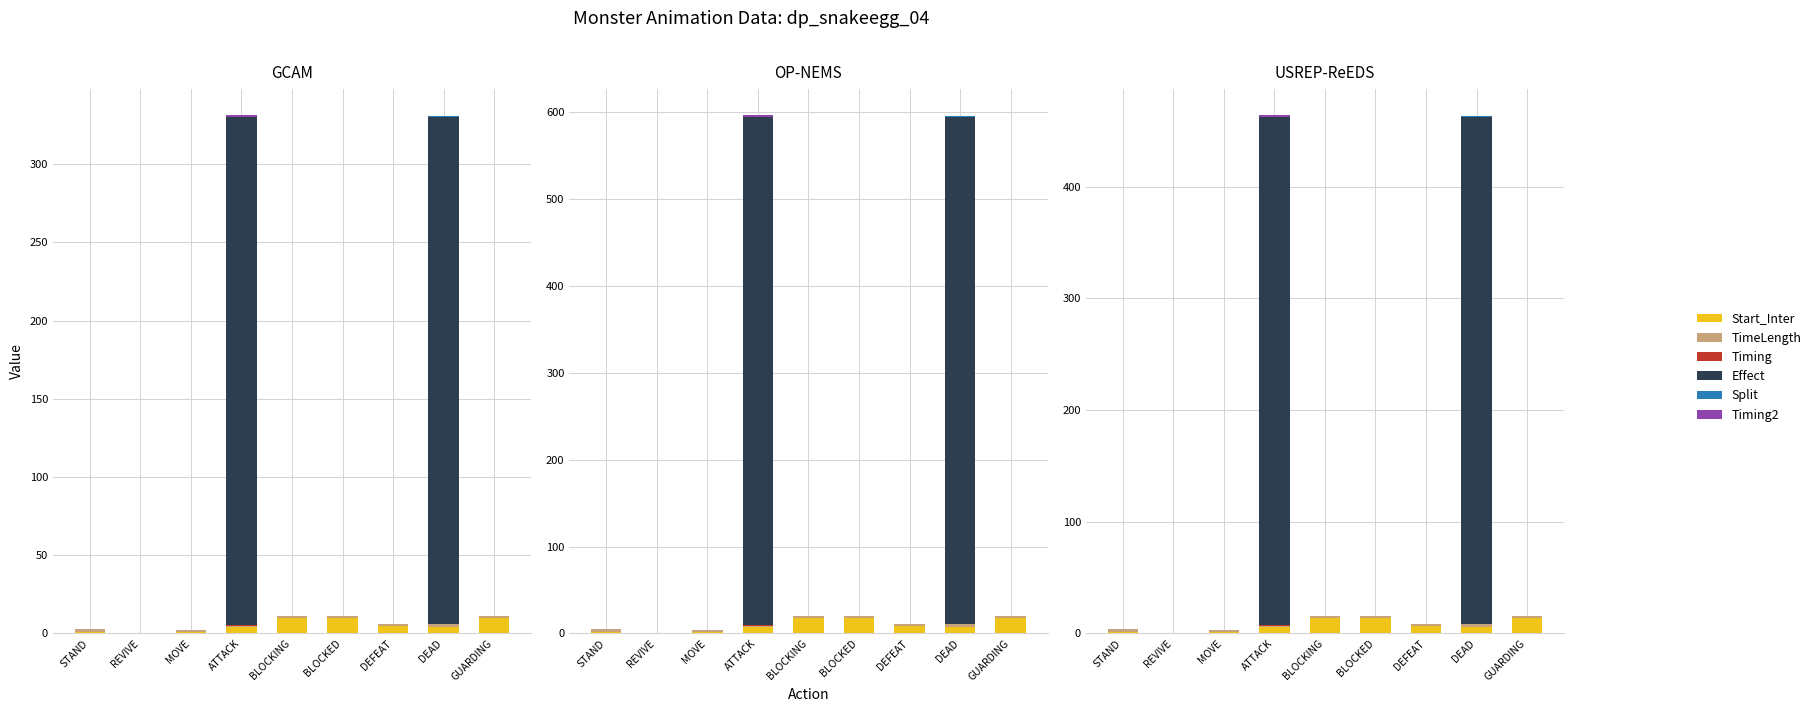

Reading left to right, extract all data points from this chart.

Start_Inter: STAND=1.4	REVIVE=0.0	MOVE=1.4	ATTACK=5.6	BLOCKING=14.0	BLOCKED=14.0	DEFEAT=7.0	DEAD=5.6	GUARDING=14.0
TimeLength: STAND=2.8	REVIVE=0.0	MOVE=1.4	ATTACK=1.4	BLOCKING=1.4	BLOCKED=1.4	DEFEAT=1.4	DEAD=2.8	GUARDING=1.4
Timing: STAND=0.0	REVIVE=0.0	MOVE=0.0	ATTACK=0.7	BLOCKING=0.0	BLOCKED=0.0	DEFEAT=0.0	DEAD=0.1	GUARDING=0.0
Effect: STAND=0.0	REVIVE=0.0	MOVE=0.0	ATTACK=455.0	BLOCKING=0.0	BLOCKED=0.0	DEFEAT=0.0	DEAD=453.6	GUARDING=0.0
Split: STAND=0.0	REVIVE=0.0	MOVE=0.0	ATTACK=0.0	BLOCKING=0.0	BLOCKED=0.0	DEFEAT=0.0	DEAD=1.4	GUARDING=0.0
Timing2: STAND=0.0	REVIVE=0.0	MOVE=0.0	ATTACK=1.4	BLOCKING=0.0	BLOCKED=0.0	DEFEAT=0.0	DEAD=0.0	GUARDING=0.0